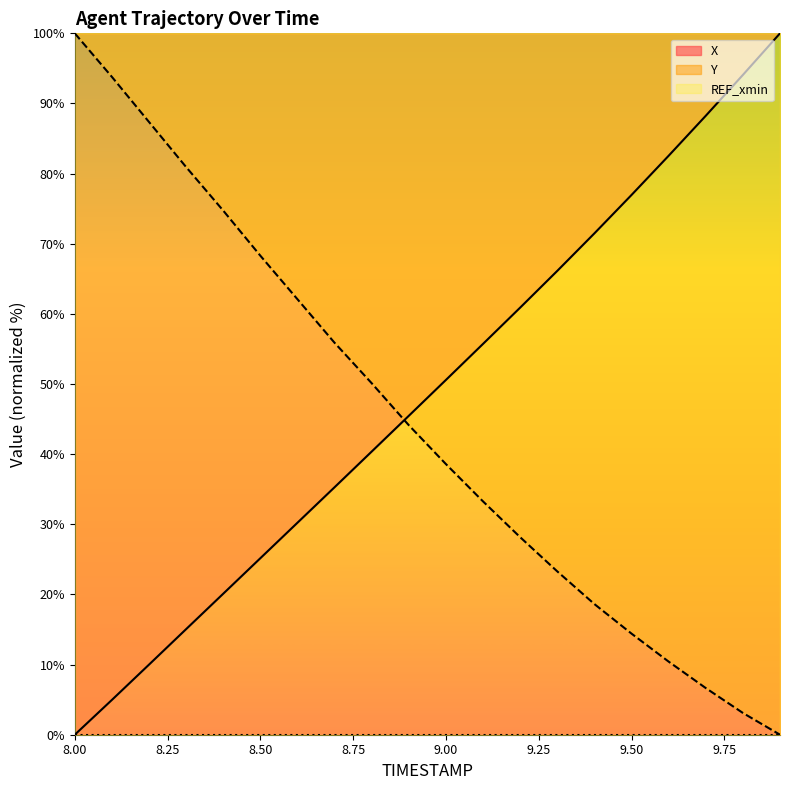

True or false: X has more than 0 points higher than both neighbors.

False